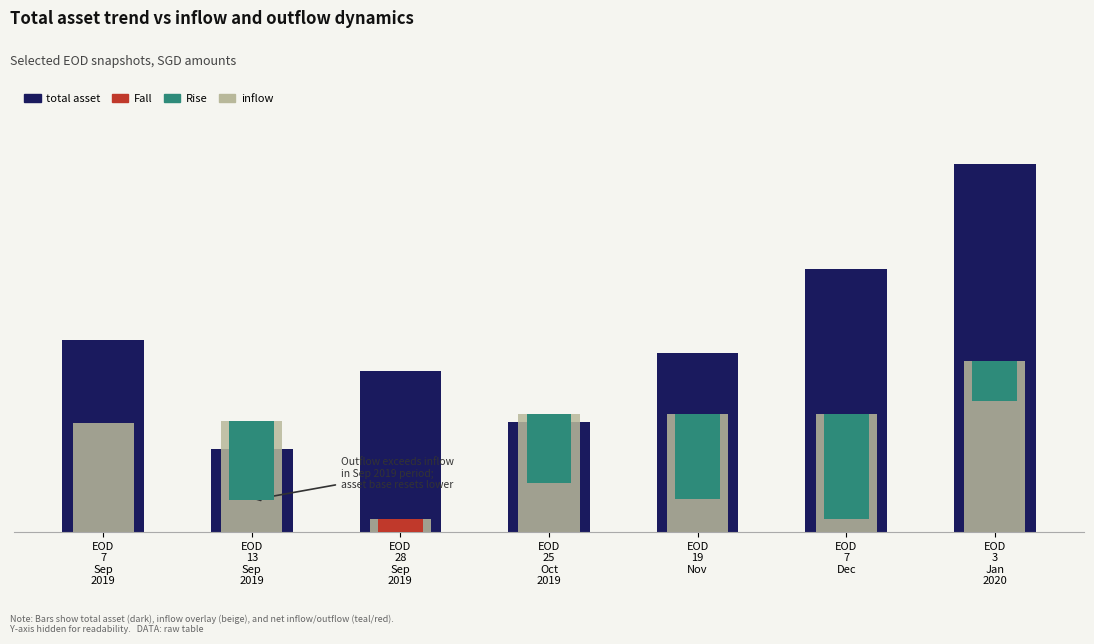

What are all the series names shown in the legend?

total asset, inflow, Rise, Fall